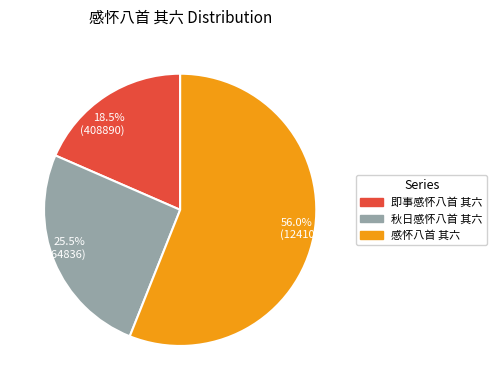

Rank the categories by value from highest to lowest.

56.0% (1241049), 25.5% (564836), 18.5% (408890)